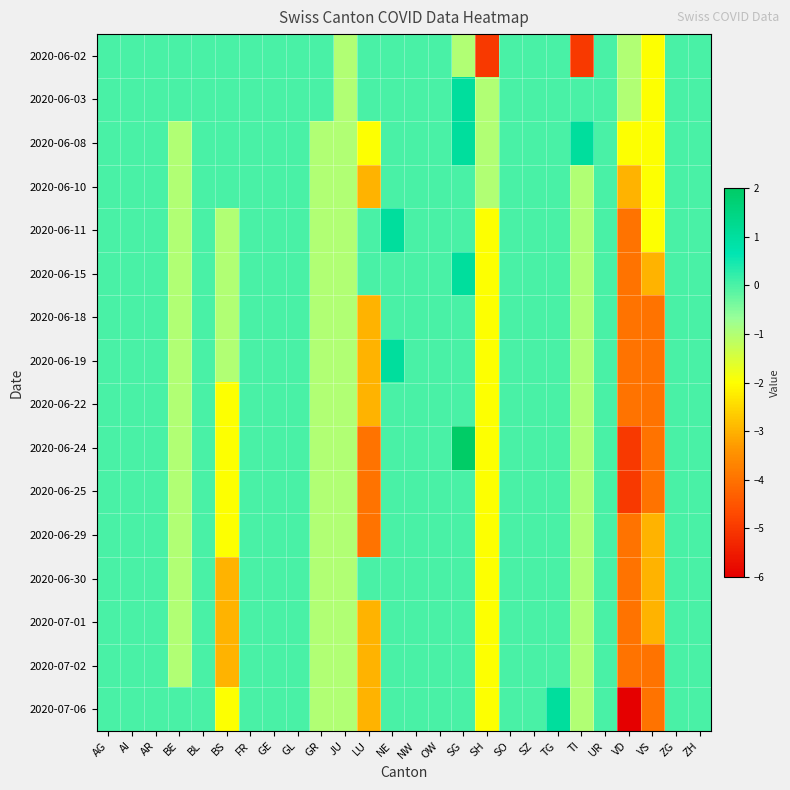

Reading left to right, extract all data points from this chart.

2020-06-02: AG=0	AI=0	AR=0	BE=0	BL=0	BS=0	FR=0	GE=0	GL=0	GR=0	JU=-1	LU=0	NE=0	NW=0	OW=0	SG=-1	SH=-5	SO=0	SZ=0	TG=0	TI=-5	UR=0	VD=-1	VS=-2	ZG=0	ZH=0
2020-06-03: AG=0	AI=0	AR=0	BE=0	BL=0	BS=0	FR=0	GE=0	GL=0	GR=0	JU=-1	LU=0	NE=0	NW=0	OW=0	SG=1	SH=-1	SO=0	SZ=0	TG=0	TI=0	UR=0	VD=-1	VS=-2	ZG=0	ZH=0
2020-06-08: AG=0	AI=0	AR=0	BE=-1	BL=0	BS=0	FR=0	GE=0	GL=0	GR=-1	JU=-1	LU=-2	NE=0	NW=0	OW=0	SG=1	SH=-1	SO=0	SZ=0	TG=0	TI=1	UR=0	VD=-2	VS=-2	ZG=0	ZH=0
2020-06-10: AG=0	AI=0	AR=0	BE=-1	BL=0	BS=0	FR=0	GE=0	GL=0	GR=-1	JU=-1	LU=-3	NE=0	NW=0	OW=0	SG=0	SH=-1	SO=0	SZ=0	TG=0	TI=-1	UR=0	VD=-3	VS=-2	ZG=0	ZH=0
2020-06-11: AG=0	AI=0	AR=0	BE=-1	BL=0	BS=-1	FR=0	GE=0	GL=0	GR=-1	JU=-1	LU=0	NE=1	NW=0	OW=0	SG=0	SH=-2	SO=0	SZ=0	TG=0	TI=-1	UR=0	VD=-4	VS=-2	ZG=0	ZH=0
2020-06-15: AG=0	AI=0	AR=0	BE=-1	BL=0	BS=-1	FR=0	GE=0	GL=0	GR=-1	JU=-1	LU=0	NE=0	NW=0	OW=0	SG=1	SH=-2	SO=0	SZ=0	TG=0	TI=-1	UR=0	VD=-4	VS=-3	ZG=0	ZH=0
2020-06-18: AG=0	AI=0	AR=0	BE=-1	BL=0	BS=-1	FR=0	GE=0	GL=0	GR=-1	JU=-1	LU=-3	NE=0	NW=0	OW=0	SG=0	SH=-2	SO=0	SZ=0	TG=0	TI=-1	UR=0	VD=-4	VS=-4	ZG=0	ZH=0
2020-06-19: AG=0	AI=0	AR=0	BE=-1	BL=0	BS=-1	FR=0	GE=0	GL=0	GR=-1	JU=-1	LU=-3	NE=1	NW=0	OW=0	SG=0	SH=-2	SO=0	SZ=0	TG=0	TI=-1	UR=0	VD=-4	VS=-4	ZG=0	ZH=0
2020-06-22: AG=0	AI=0	AR=0	BE=-1	BL=0	BS=-2	FR=0	GE=0	GL=0	GR=-1	JU=-1	LU=-3	NE=0	NW=0	OW=0	SG=0	SH=-2	SO=0	SZ=0	TG=0	TI=-1	UR=0	VD=-4	VS=-4	ZG=0	ZH=0
2020-06-24: AG=0	AI=0	AR=0	BE=-1	BL=0	BS=-2	FR=0	GE=0	GL=0	GR=-1	JU=-1	LU=-4	NE=0	NW=0	OW=0	SG=2	SH=-2	SO=0	SZ=0	TG=0	TI=-1	UR=0	VD=-5	VS=-4	ZG=0	ZH=0
2020-06-25: AG=0	AI=0	AR=0	BE=-1	BL=0	BS=-2	FR=0	GE=0	GL=0	GR=-1	JU=-1	LU=-4	NE=0	NW=0	OW=0	SG=0	SH=-2	SO=0	SZ=0	TG=0	TI=-1	UR=0	VD=-5	VS=-4	ZG=0	ZH=0
2020-06-29: AG=0	AI=0	AR=0	BE=-1	BL=0	BS=-2	FR=0	GE=0	GL=0	GR=-1	JU=-1	LU=-4	NE=0	NW=0	OW=0	SG=0	SH=-2	SO=0	SZ=0	TG=0	TI=-1	UR=0	VD=-4	VS=-3	ZG=0	ZH=0
2020-06-30: AG=0	AI=0	AR=0	BE=-1	BL=0	BS=-3	FR=0	GE=0	GL=0	GR=-1	JU=-1	LU=0	NE=0	NW=0	OW=0	SG=0	SH=-2	SO=0	SZ=0	TG=0	TI=-1	UR=0	VD=-4	VS=-3	ZG=0	ZH=0
2020-07-01: AG=0	AI=0	AR=0	BE=-1	BL=0	BS=-3	FR=0	GE=0	GL=0	GR=-1	JU=-1	LU=-3	NE=0	NW=0	OW=0	SG=0	SH=-2	SO=0	SZ=0	TG=0	TI=-1	UR=0	VD=-4	VS=-3	ZG=0	ZH=0
2020-07-02: AG=0	AI=0	AR=0	BE=-1	BL=0	BS=-3	FR=0	GE=0	GL=0	GR=-1	JU=-1	LU=-3	NE=0	NW=0	OW=0	SG=0	SH=-2	SO=0	SZ=0	TG=0	TI=-1	UR=0	VD=-4	VS=-4	ZG=0	ZH=0
2020-07-06: AG=0	AI=0	AR=0	BE=0	BL=0	BS=-2	FR=0	GE=0	GL=0	GR=-1	JU=-1	LU=-3	NE=0	NW=0	OW=0	SG=0	SH=-2	SO=0	SZ=0	TG=1	TI=-1	UR=0	VD=-6	VS=-4	ZG=0	ZH=0